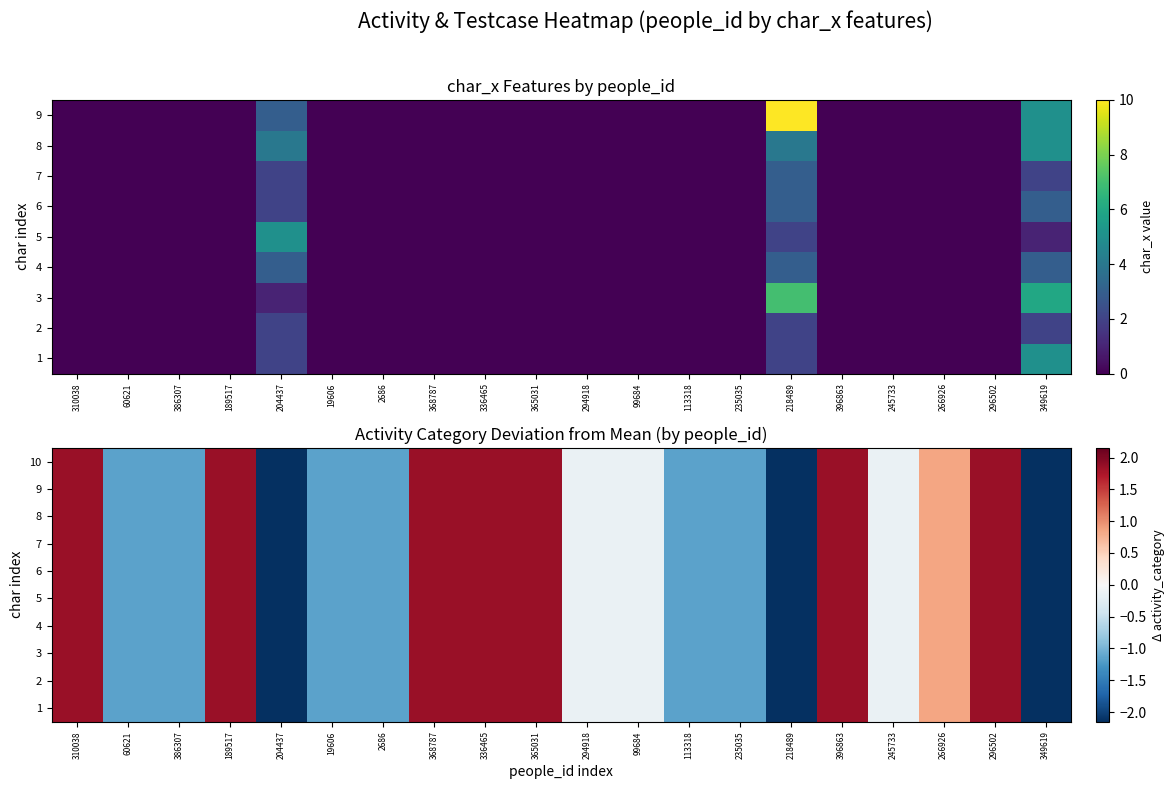

The value of 4 at 235035 is -1.1. True or false?

True